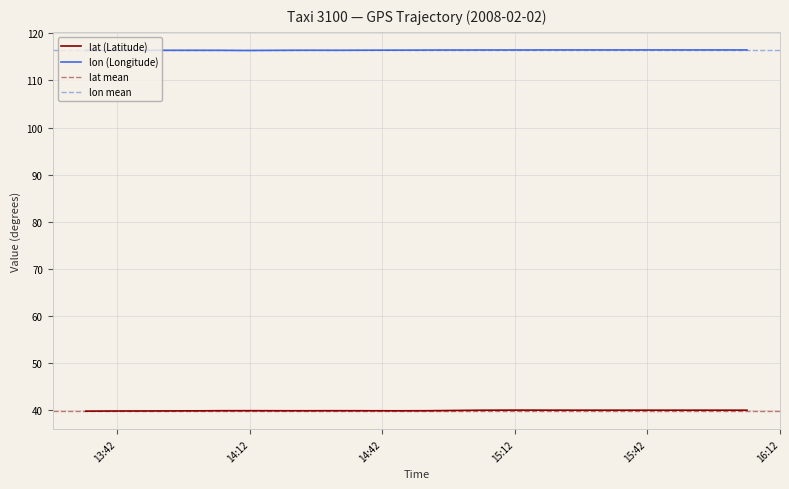

How many lines are shown in the chart?

2